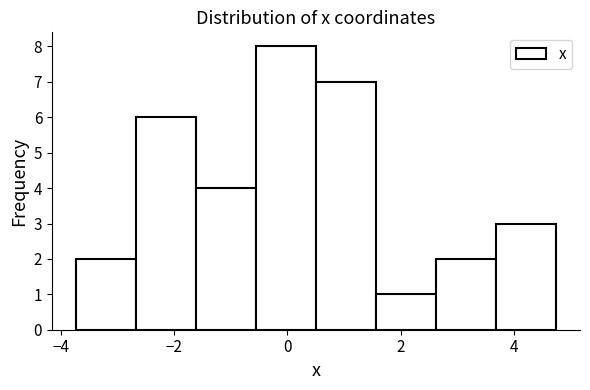

Reading left to right, transcribe this chart: for each bar, give the range it covers on the x-axis and its height. Neither the bar edges nor the heights are printed on the chart, so give them approximately, as read against the axes.

-3.8 to -2.6: 2
-2.6 to -1.6: 6
-1.6 to -0.6: 4
-0.6 to 0.6: 8
0.6 to 1.6: 7
1.6 to 2.6: 1
2.6 to 3.6: 2
3.6 to 4.8: 3